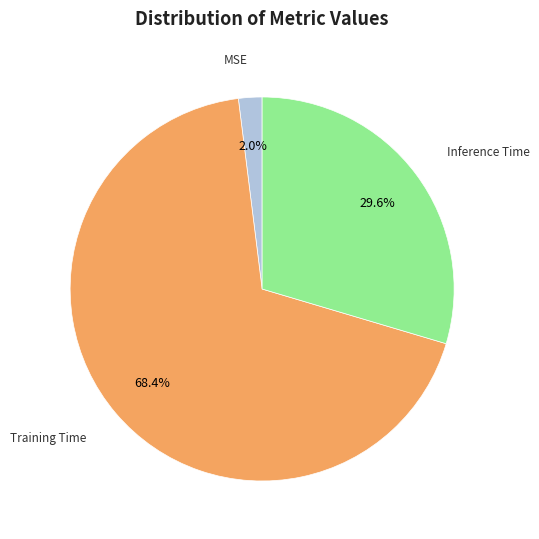

To the nearest percent, what percentage of the pie is MSE?

2%